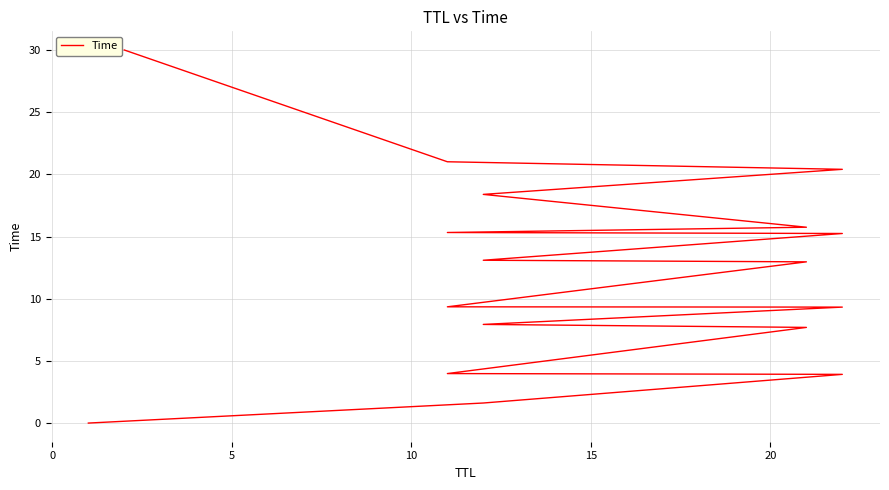

True or false: the data has more than 0 interior local peaks.

False